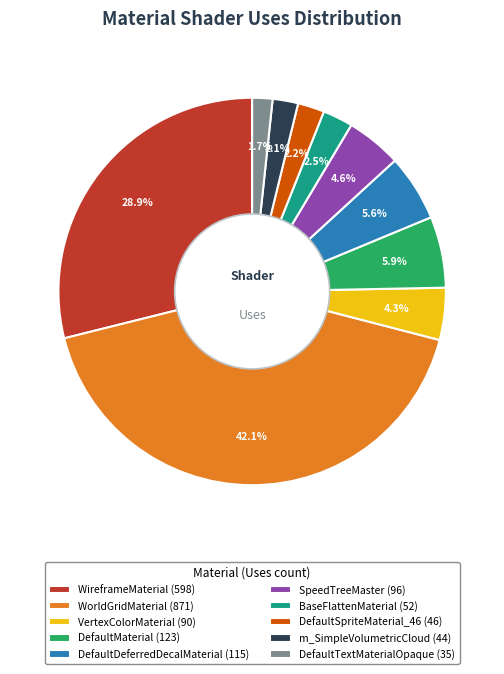

What percentage do DefaultTextMaterialOpaque and DefaultMaterial together represent?

7.6%